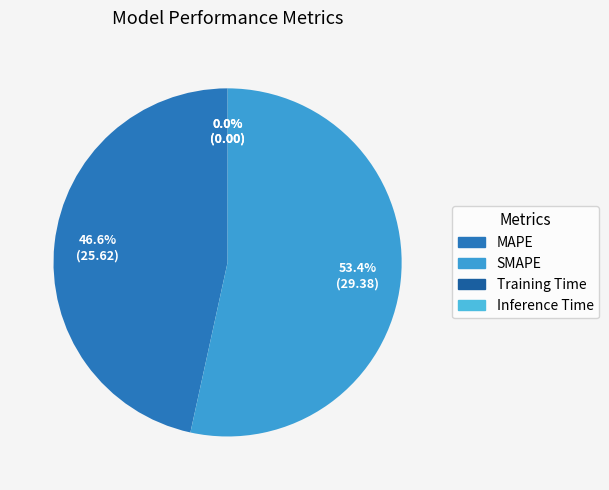

What percentage do MAPE and Inference Time together represent?

46.6%